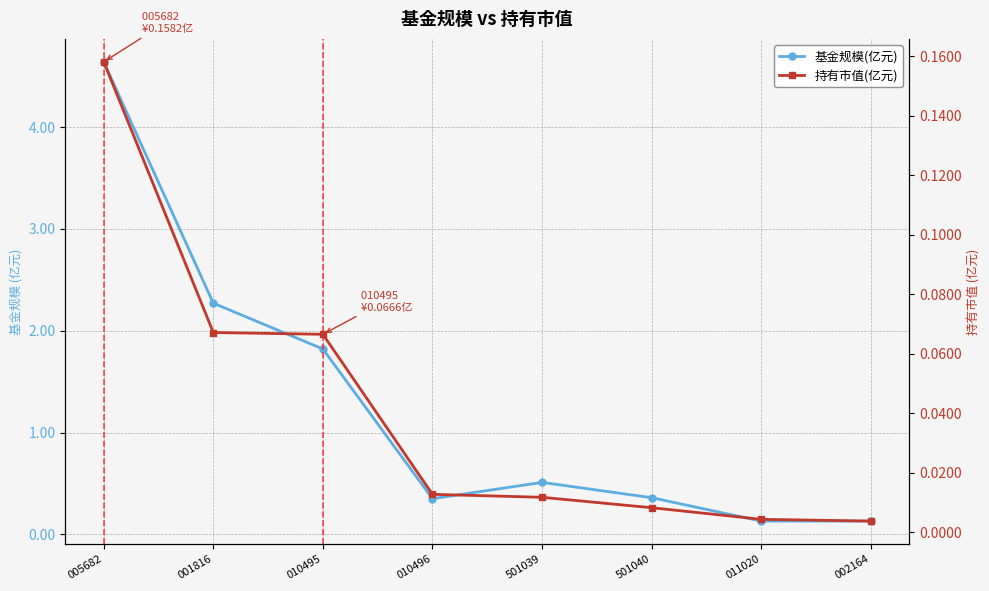

At which label is 持有市值(亿元) closest to 0?

002164